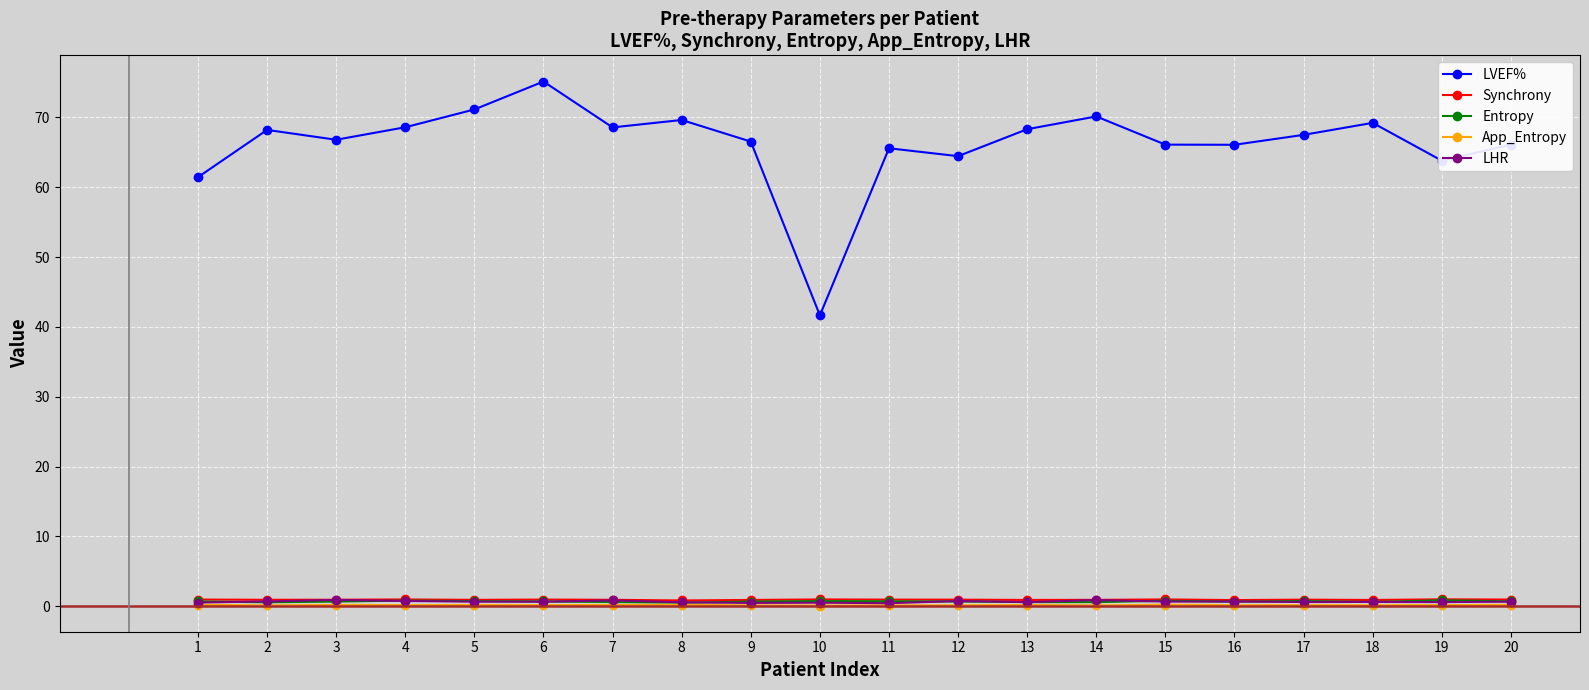

Does the chart have visible grid lines?

Yes